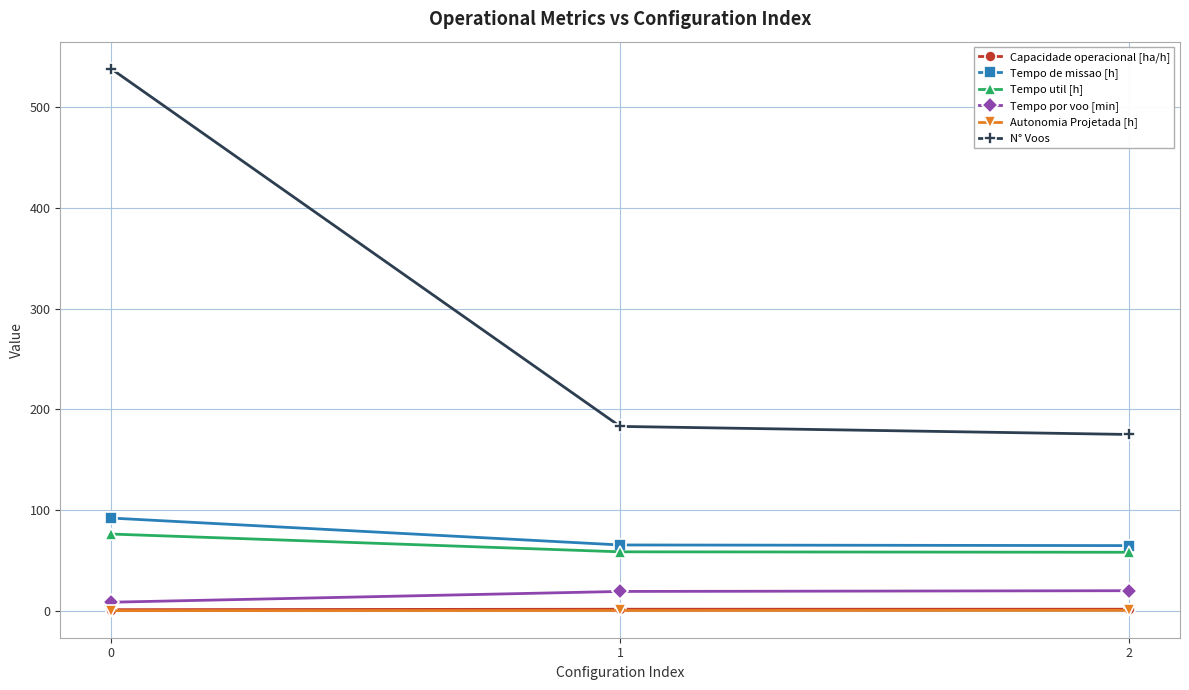

Does the chart have visible grid lines?

Yes